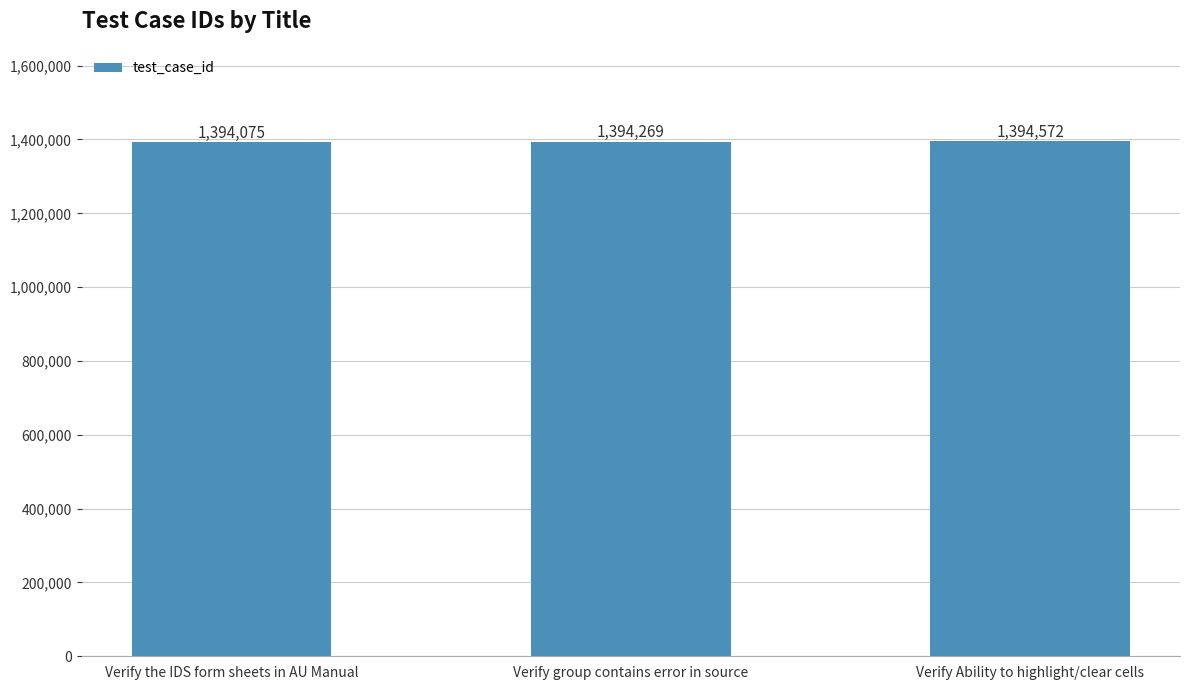

Rank the categories by value from lowest to highest.

Verify the IDS form sheets in AU Manual, Verify group contains error in source, Verify Ability to highlight/clear cells